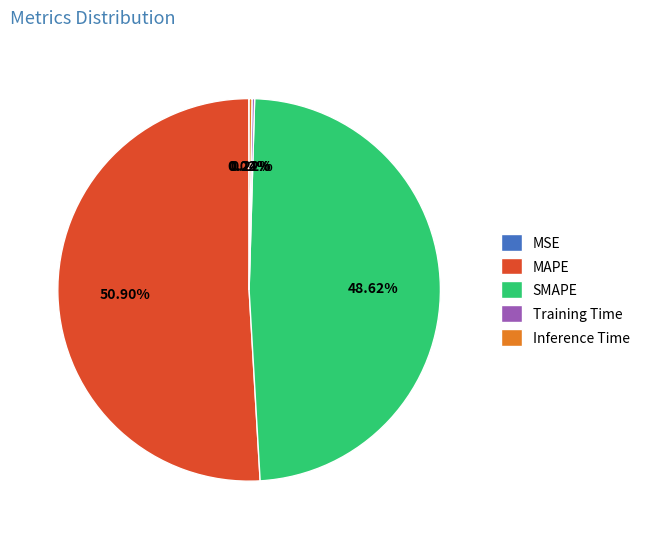

Combined, do MAPE and SMAPE account for over 50%?

Yes